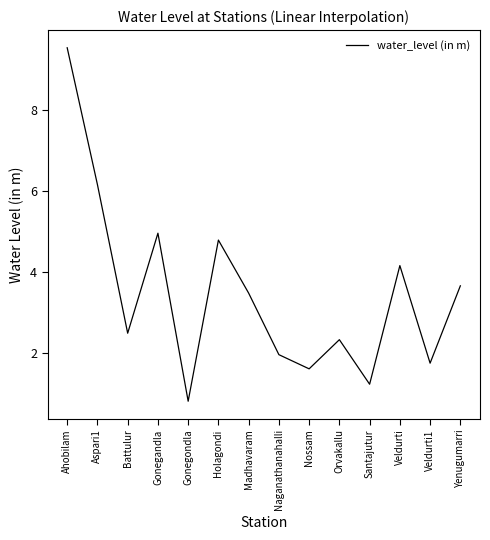

True or false: the data shows 1.8 at Gonegandla.

False